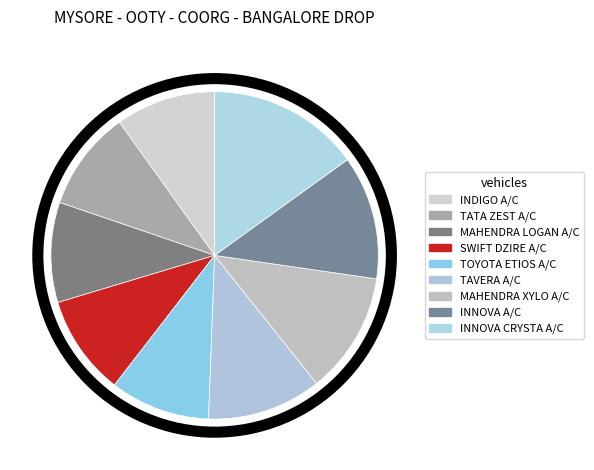

Is there a majority slice in this chart?

No